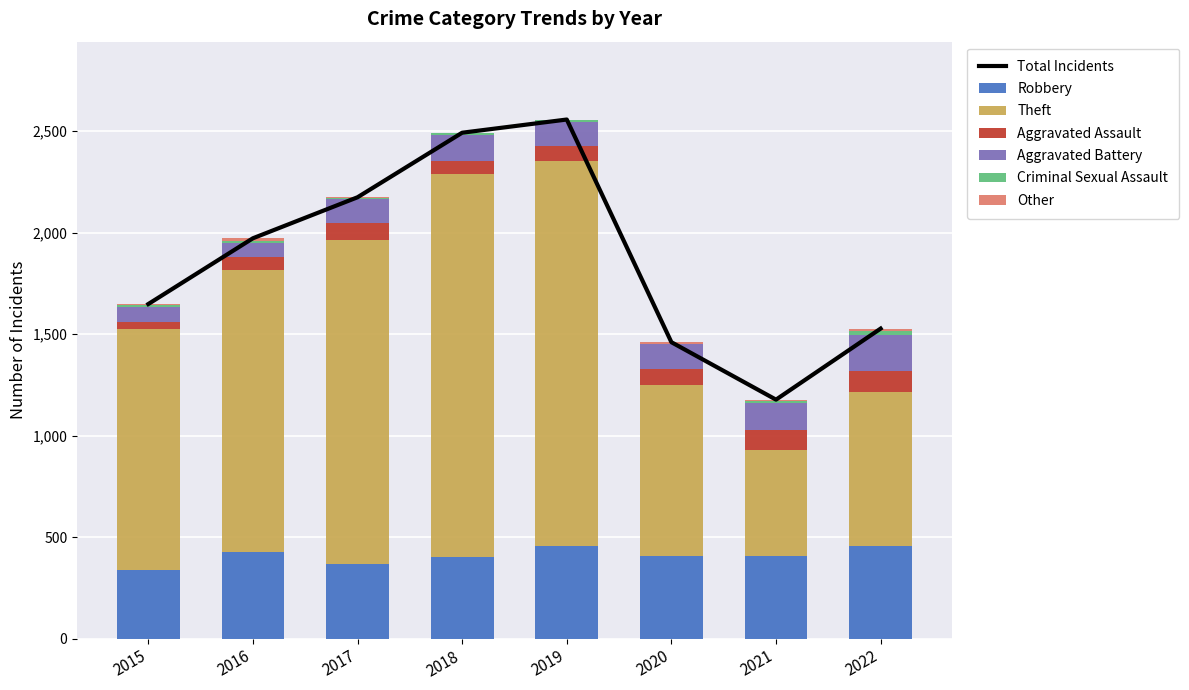

What is the sum of all Aggravated Assault values?

602